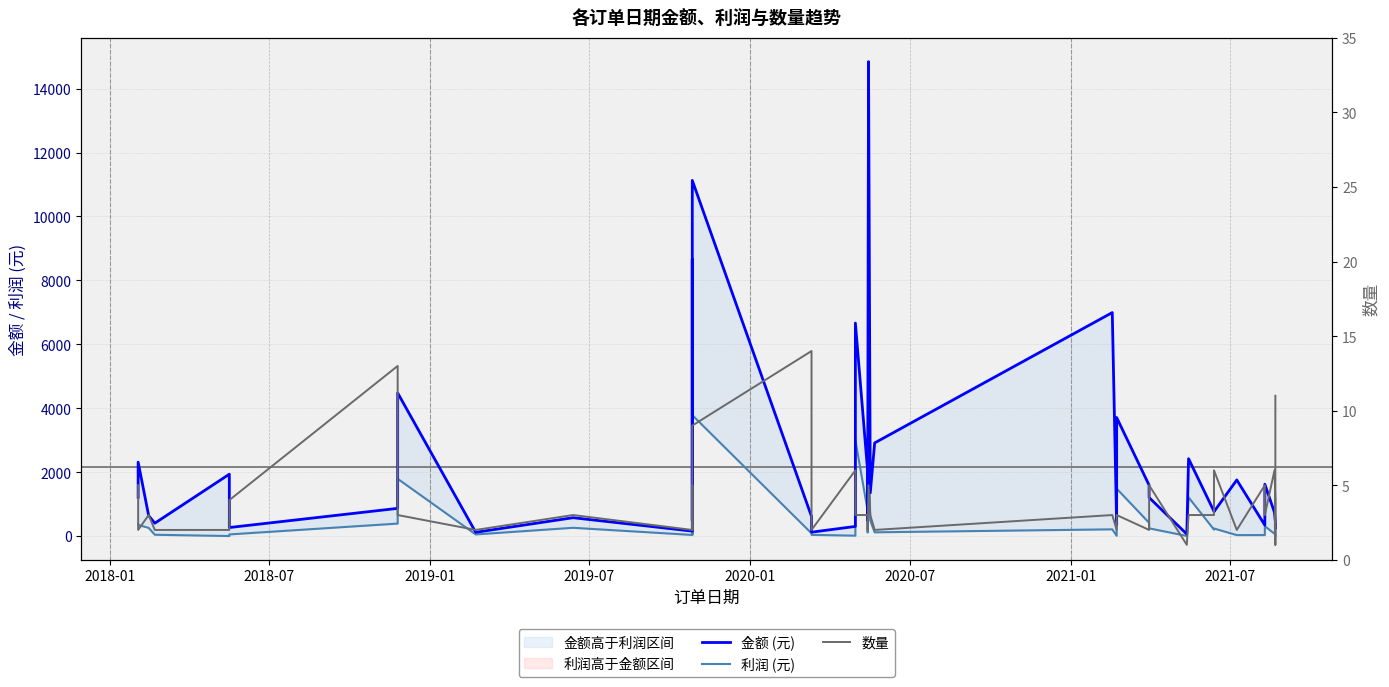

True or false: 数量 and 金额 (元) cross at least once.

False